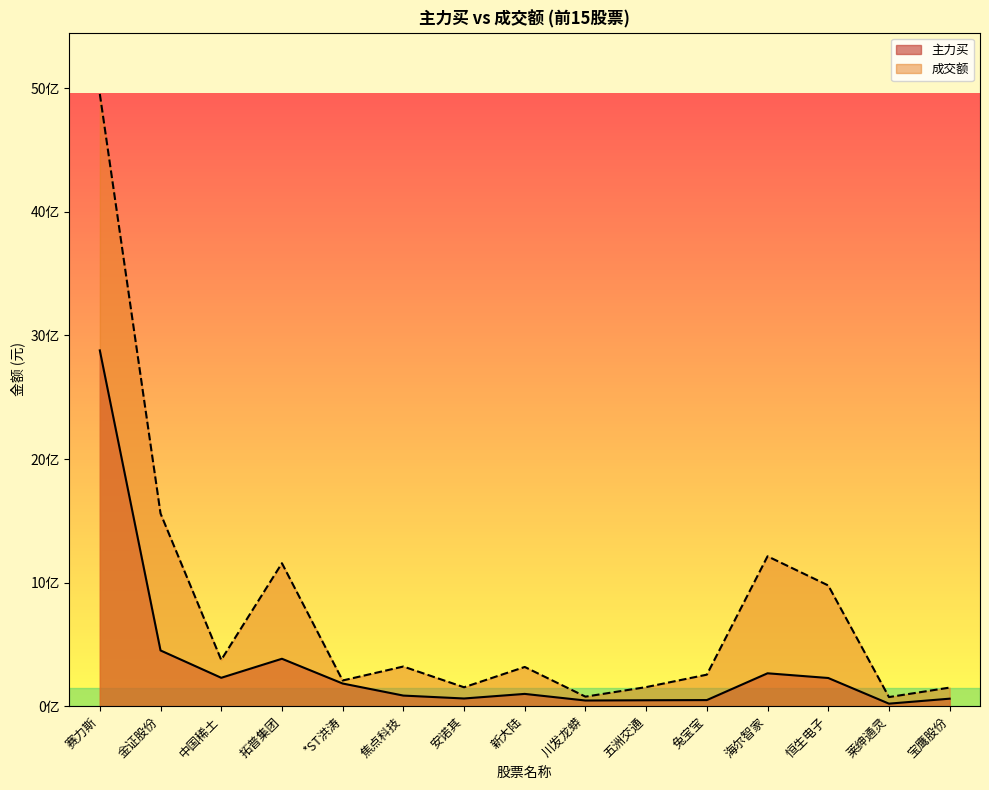

What is the minimum value shown in the chart?

20391794